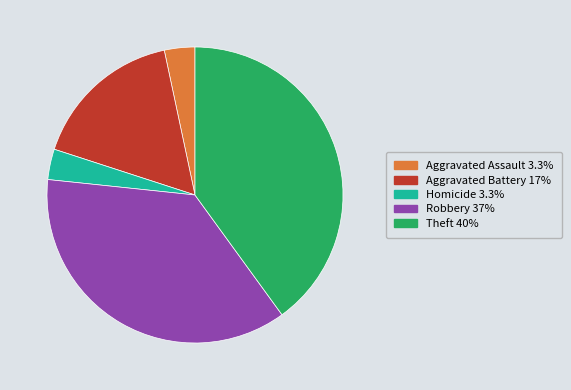

Is there any slice that represents more than half of the pie?

No